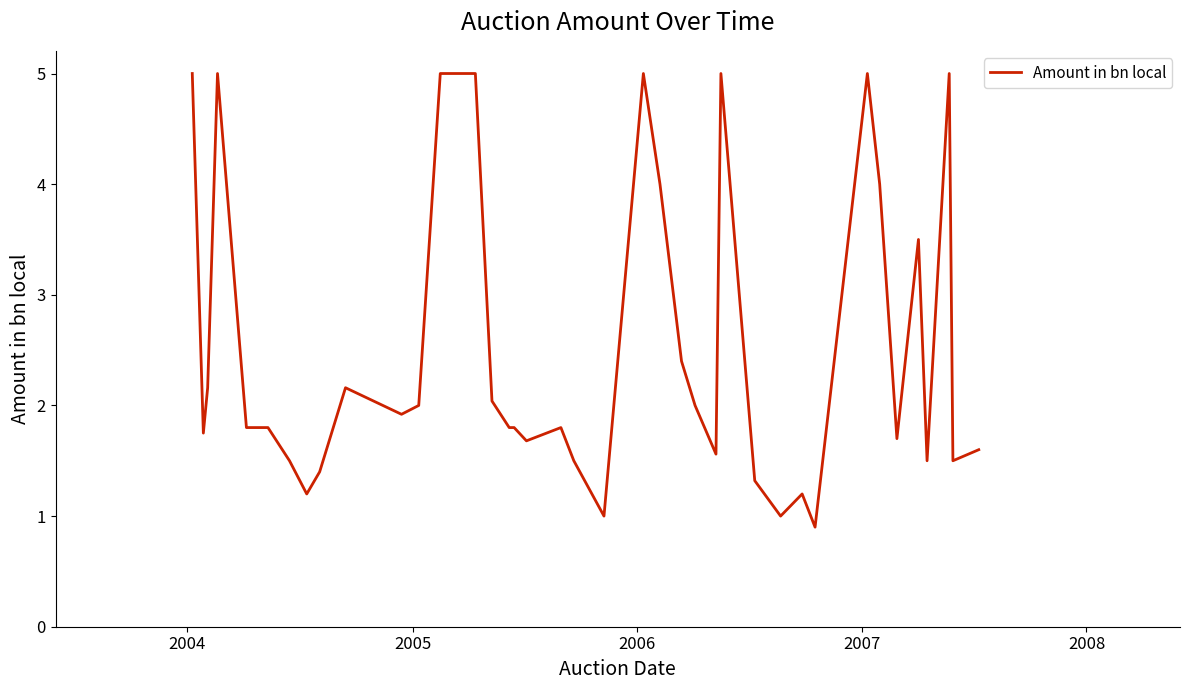

What is the minimum value shown in the chart?

0.9